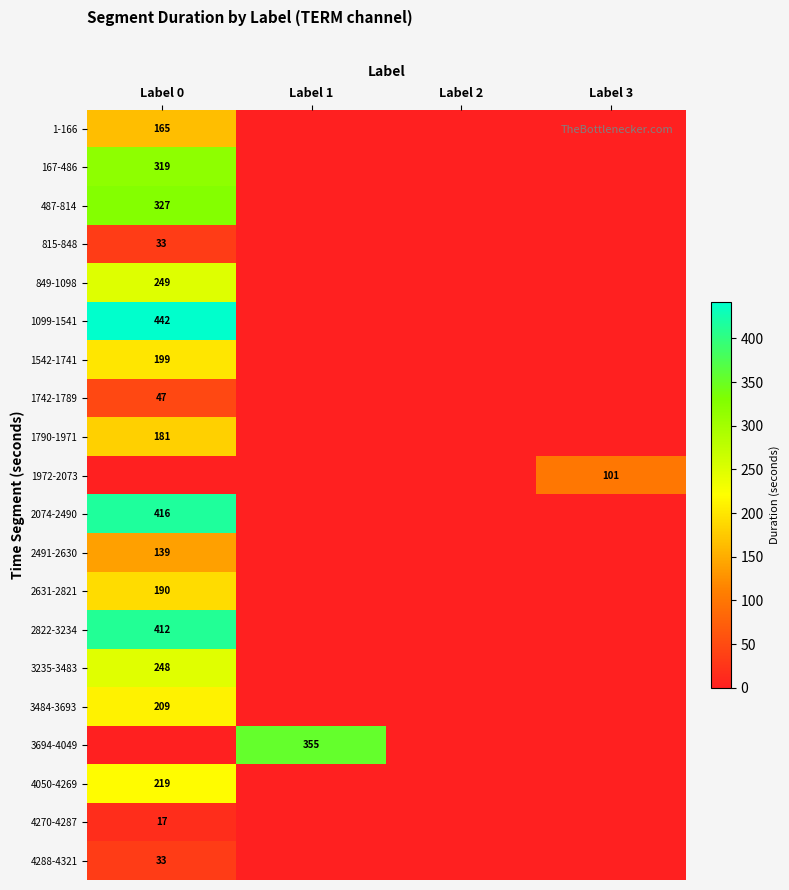

The 1099-1541 series shows 442 at Label 0. True or false?

True